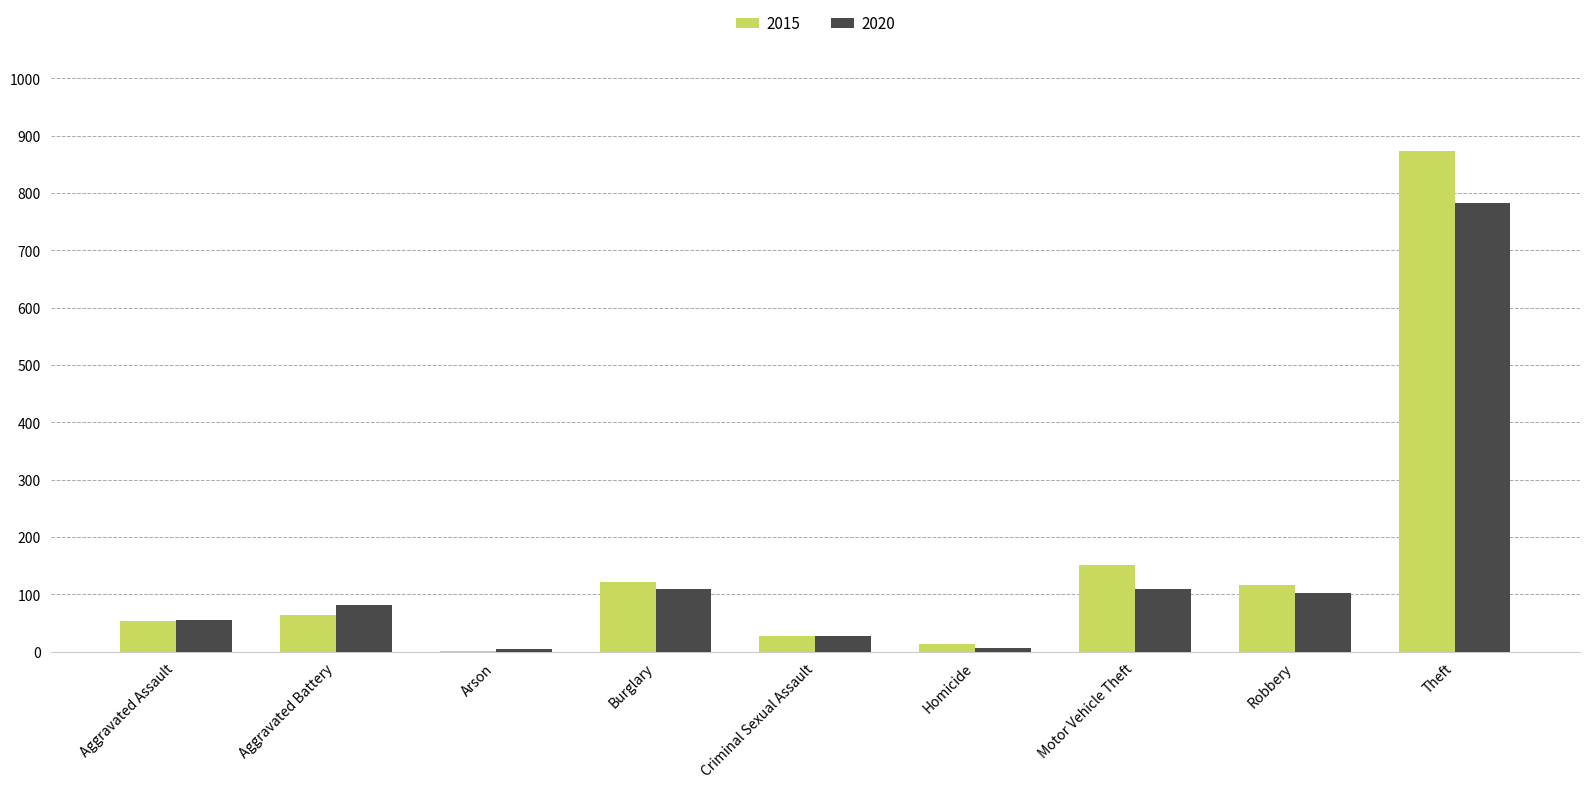

What are all the series names shown in the legend?

2015, 2020